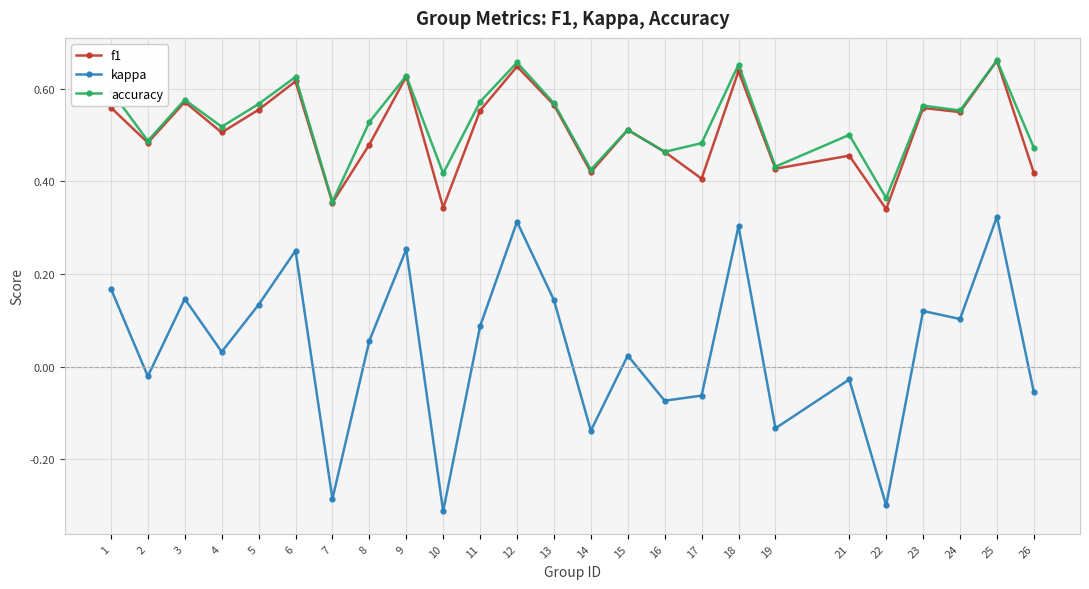

True or false: kappa has a value of 0.0 at 11.

False